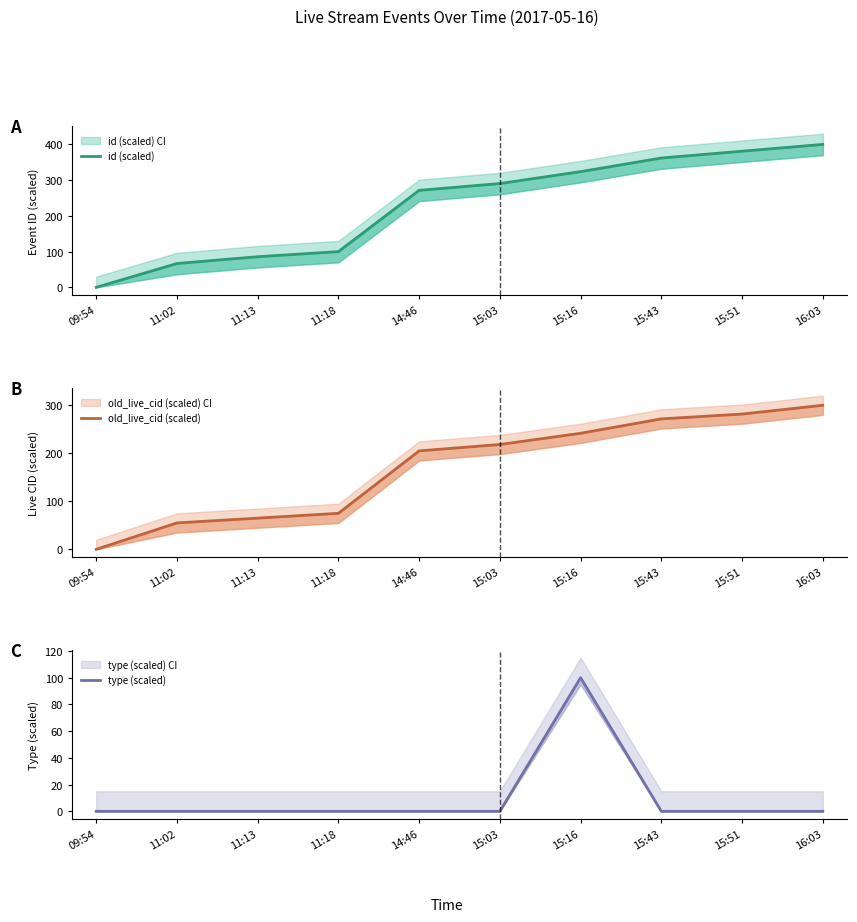

At 11:18, list the series in order from largest to smallest.

id (scaled), old_live_cid (scaled), type (scaled)